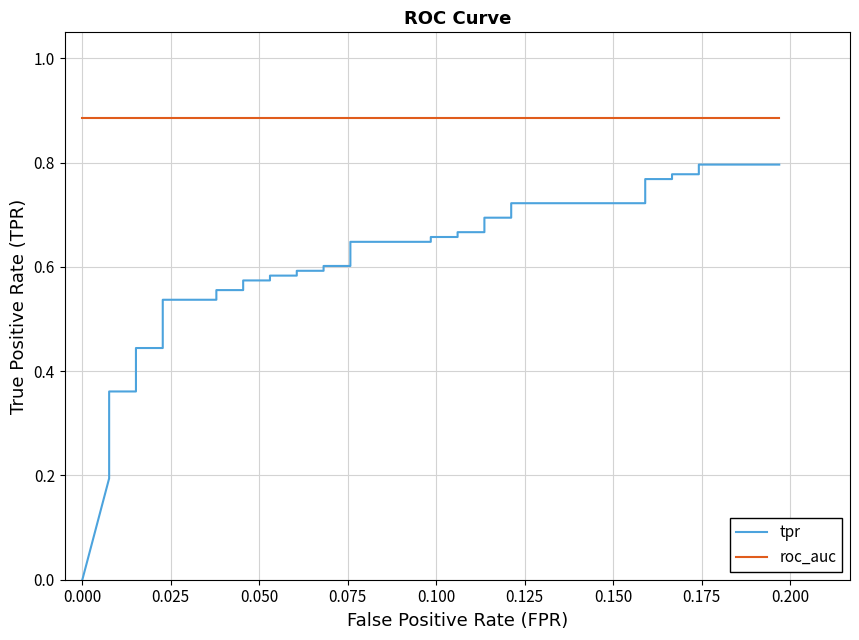

Rank the series at 0.000 from highest to lowest value.

roc_auc, tpr